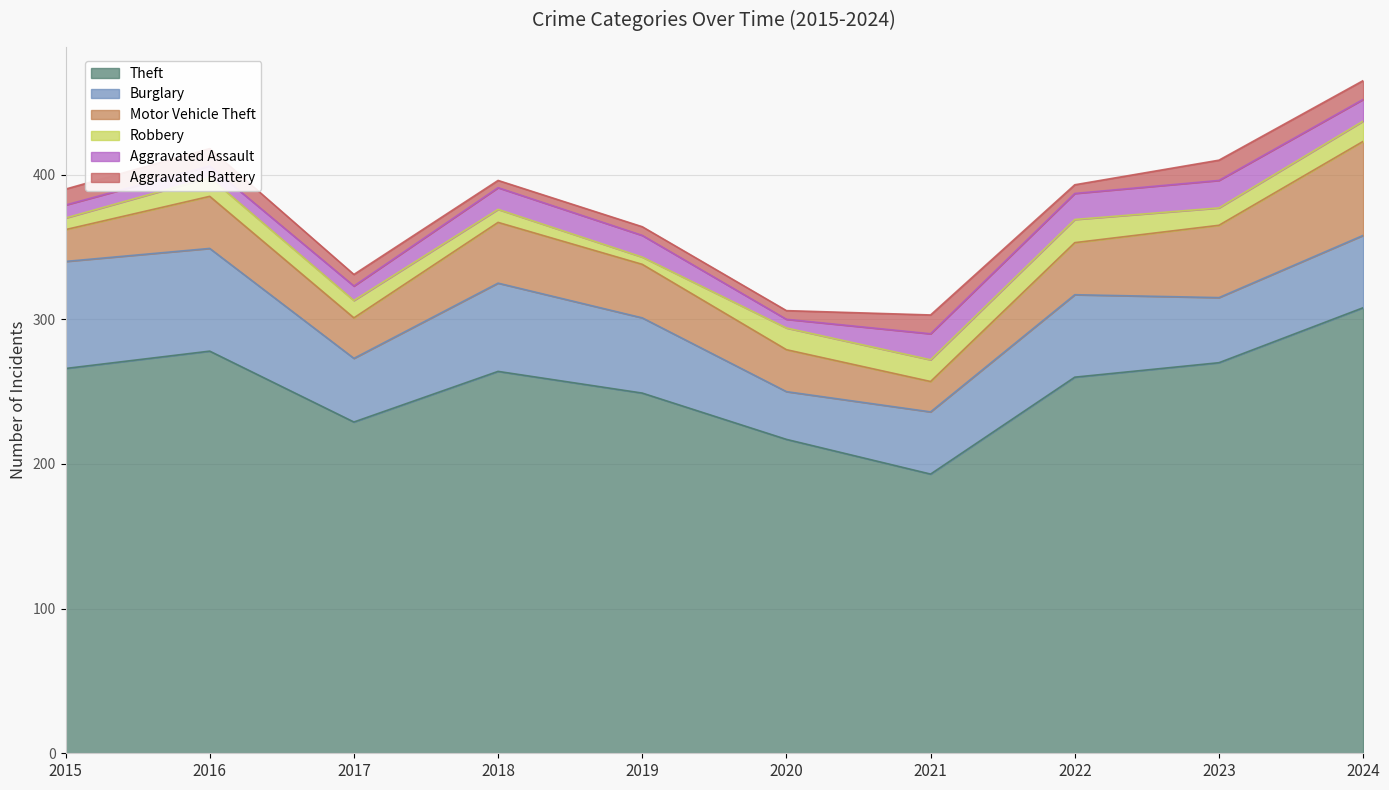

Which series changed the most between 2016 and 2018?

Theft